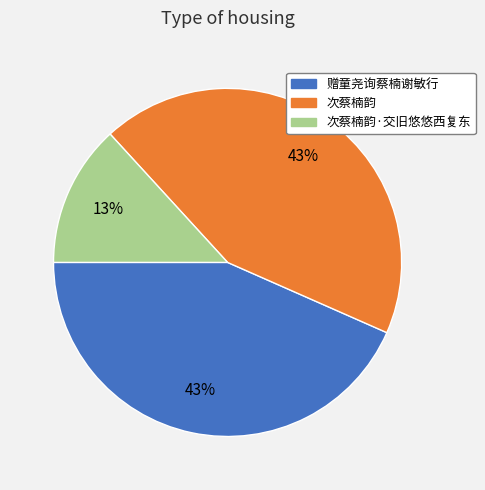

To the nearest percent, what is the difference between the largest and smallest slice percentages?

30%